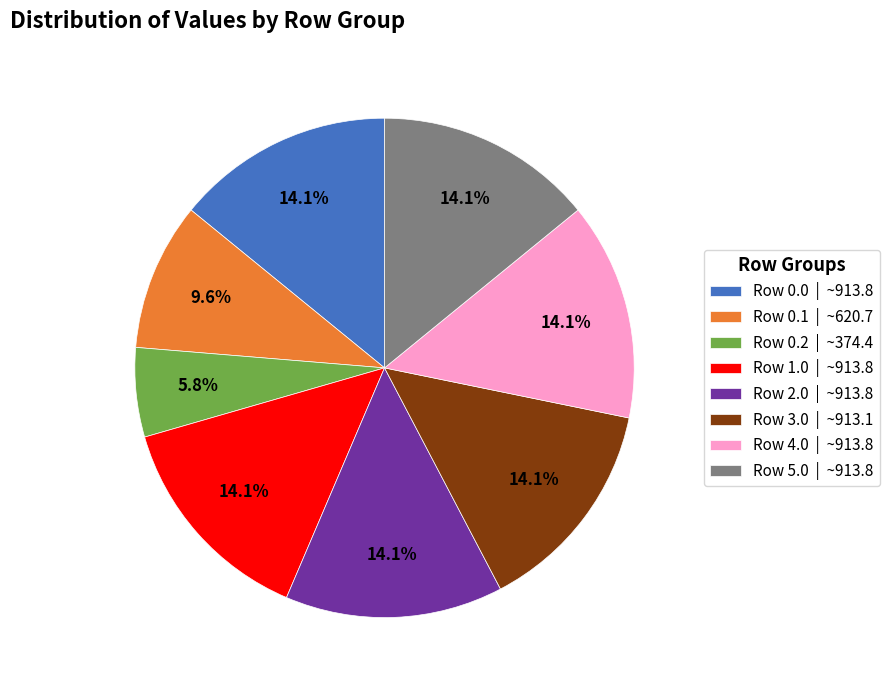

What is the ratio of the value at Row 0.1 | ~620.7 to the value at Row 4.0 | ~913.8?

0.7